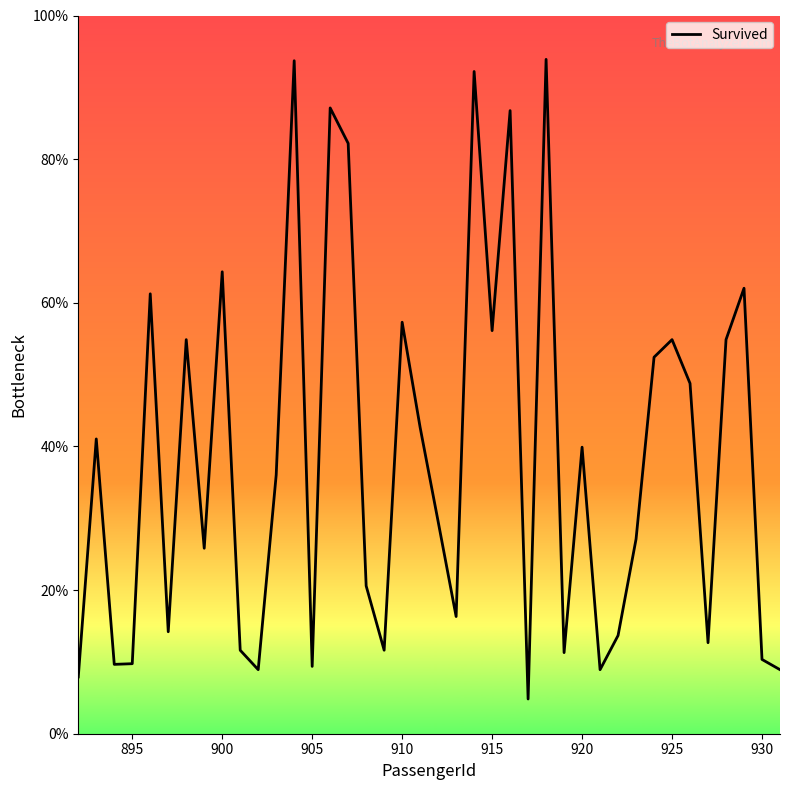

Reading left to right, what are all the values shown in this chart?

0.1	0.4	0.1	0.1	0.6	0.1	0.5	0.3	0.6	0.1	0.1	0.4	0.9	0.1	0.9	0.8	0.2	0.1	0.6	0.4	0.3	0.2	0.9	0.6	0.9	0.0	0.9	0.1	0.4	0.1	0.1	0.3	0.5	0.5	0.5	0.1	0.5	0.6	0.1	0.1